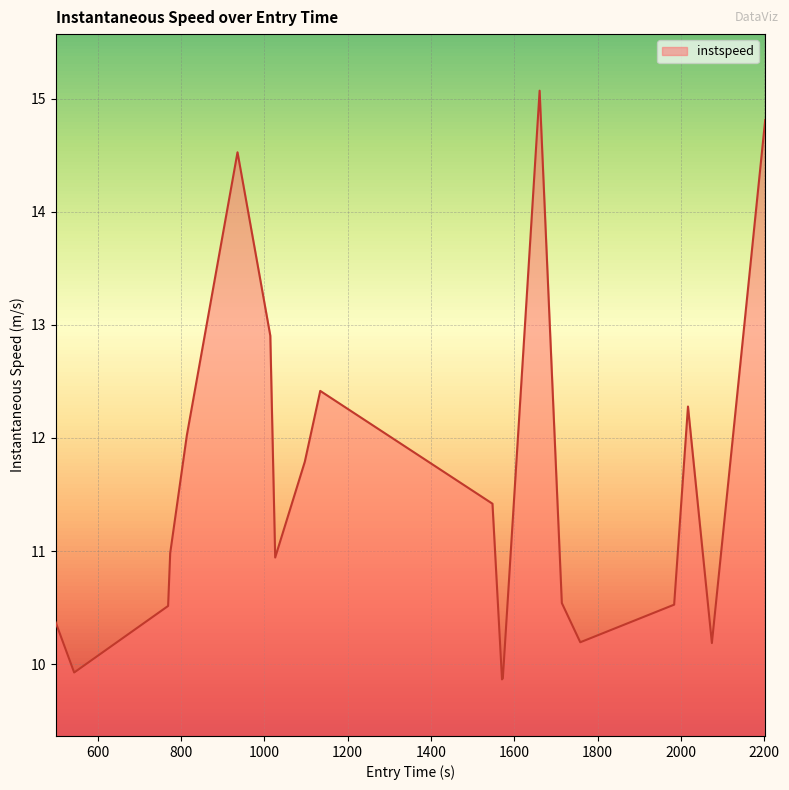

What is the greatest value displayed?

15.1